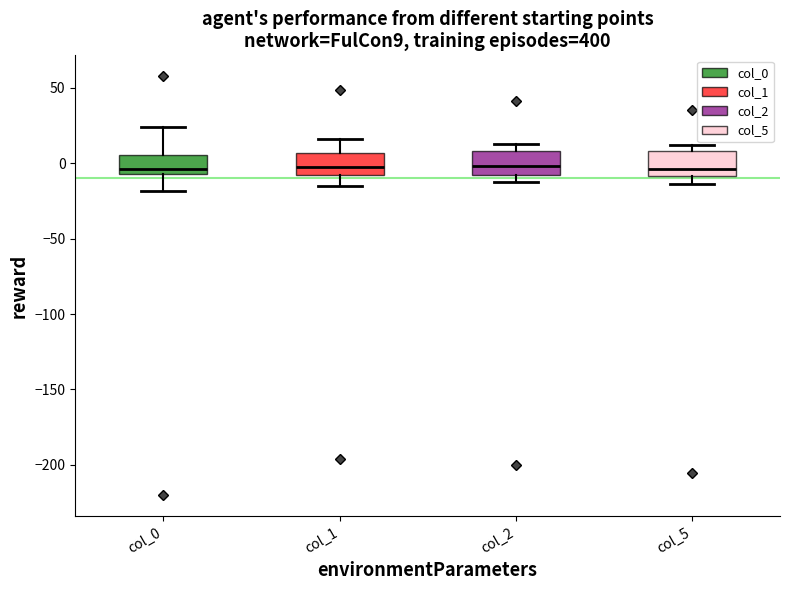

Reading left to right, transcribe this box plot: for each box, give where its median line is, the range the box spans, and where its two whiskers end, as read against the y-axis. The values are not printed on the chart, so give them approximately, as read against the axis.

col_0: median -5 (just above the box's lower edge), box -5 to 5, whiskers -20 to 25
col_1: median -5, box -10 to 5, whiskers -15 to 15
col_2: median 0, box -10 to 10, whiskers -10 (just below the box's lower edge) to 15
col_5: median -5, box -10 to 10, whiskers -15 to 10 (just above the box's upper edge)